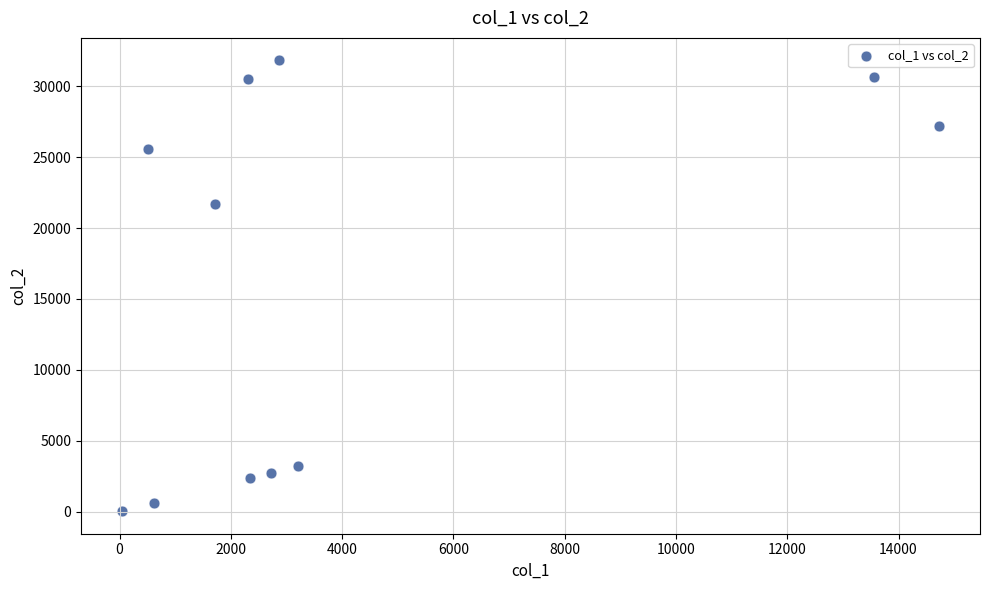

What is the range of X values (max minus min)?

14688